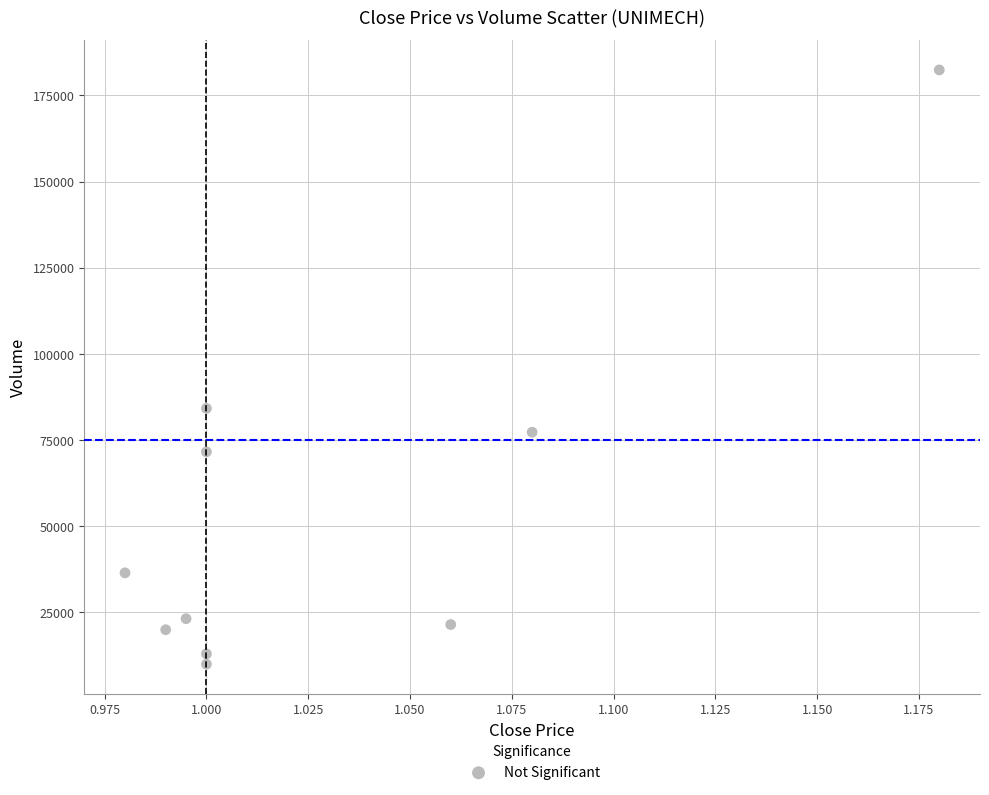

What is the average Y value?

53970